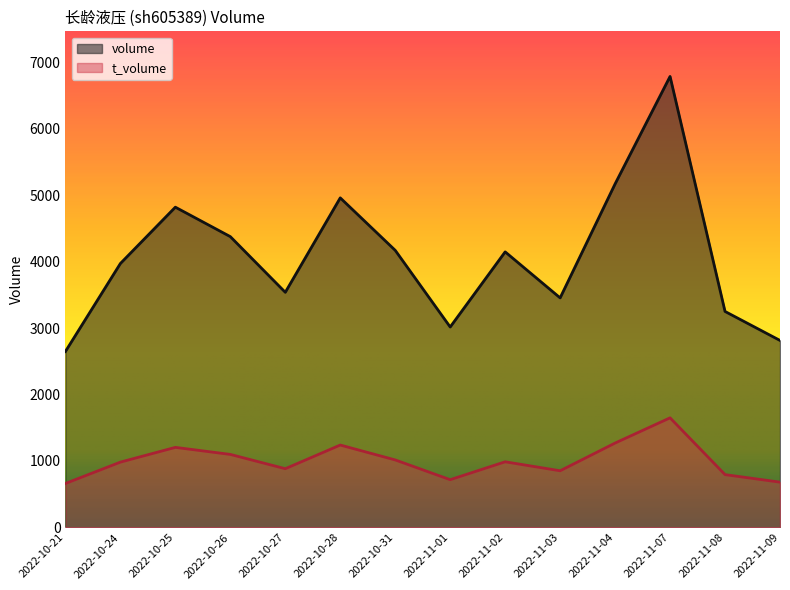

Rank the series by their maximum value, from lowest to highest.

t_volume, volume